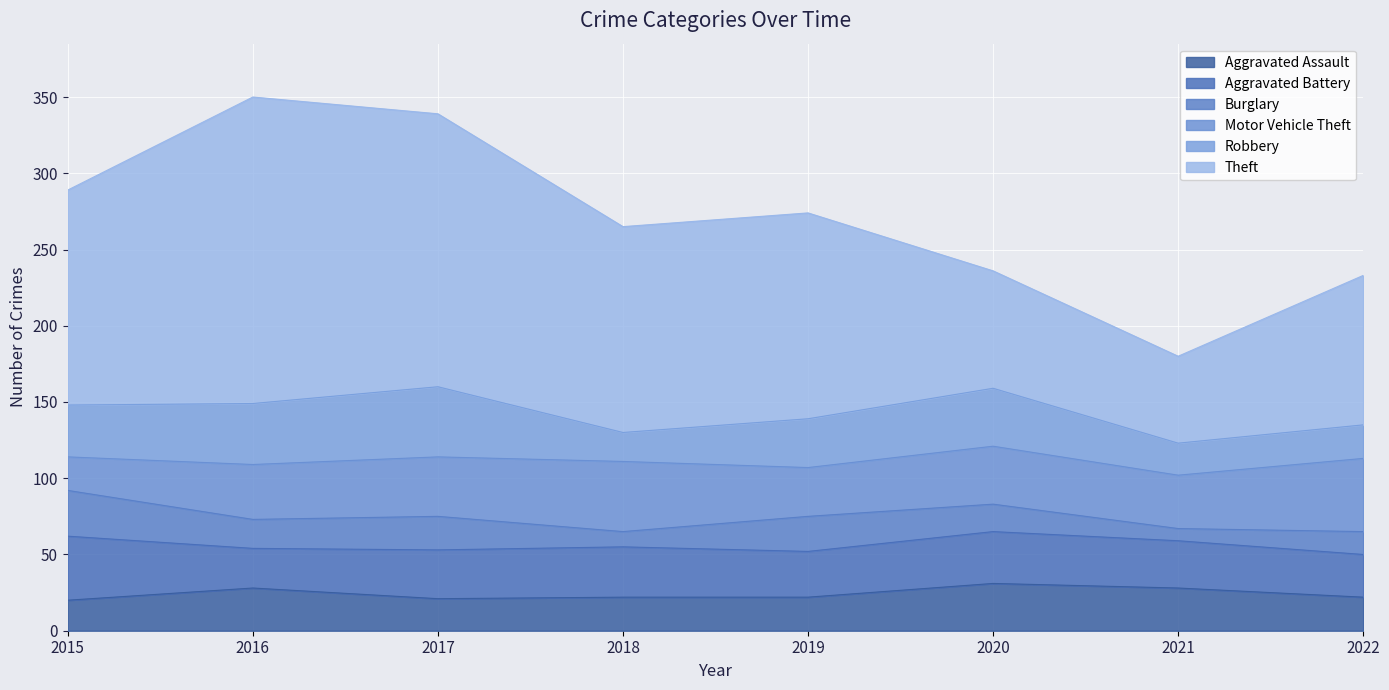

True or false: Robbery and Theft cross at least once.

False